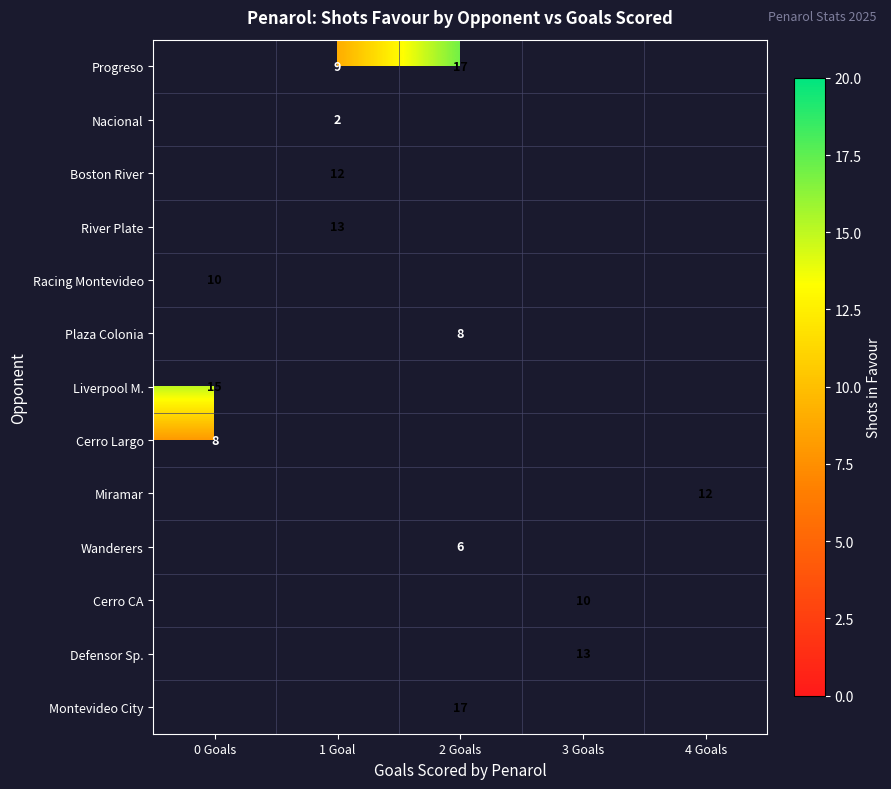

The Plaza Colonia series shows 4 at 2 Goals. True or false?

False